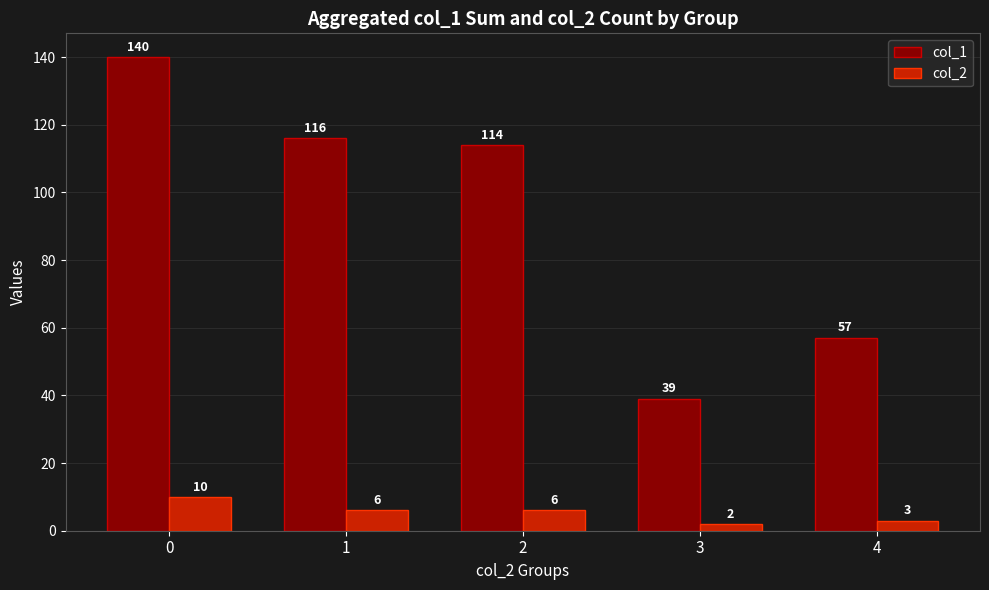

At how many categories does at least one series exceed 72?

3